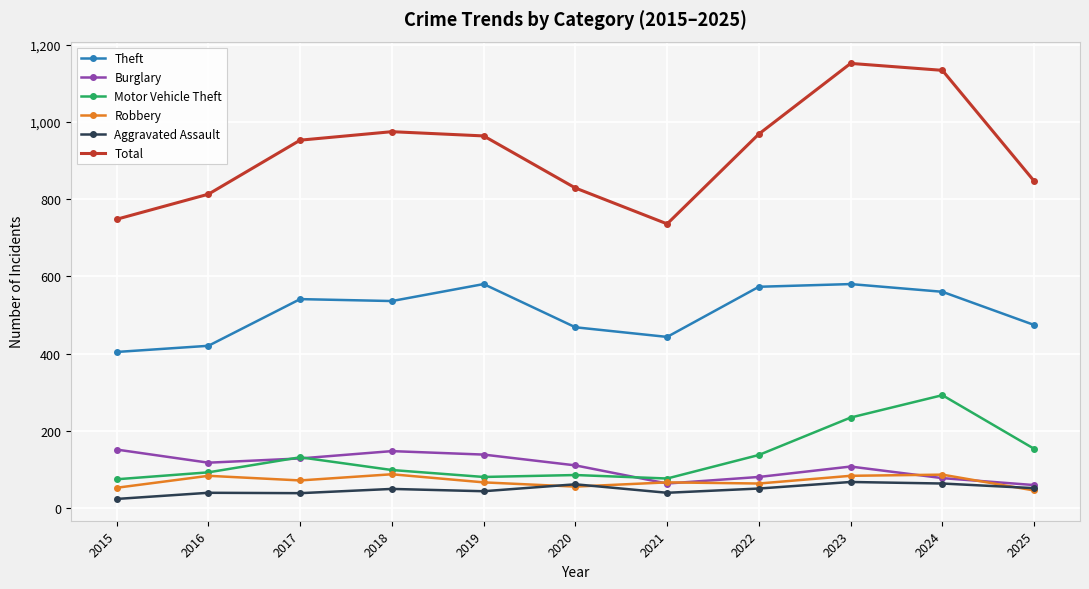

Is the value of Robbery at 2024 greater than the value of Theft at 2021?

No